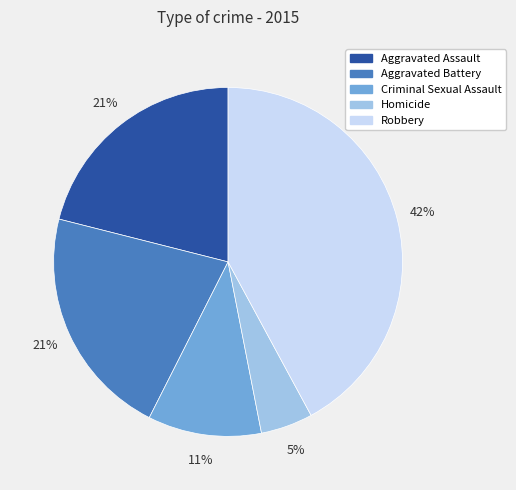

The Robbery slice represents 35% of the pie. True or false?

False